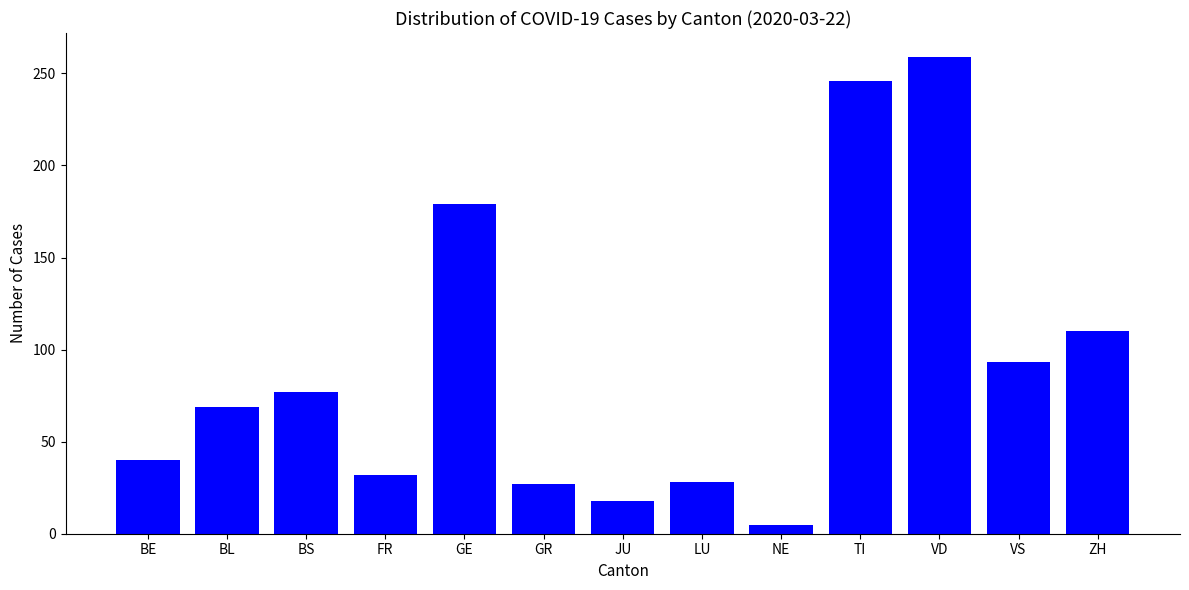

Which category has the lowest value across all series?

NE